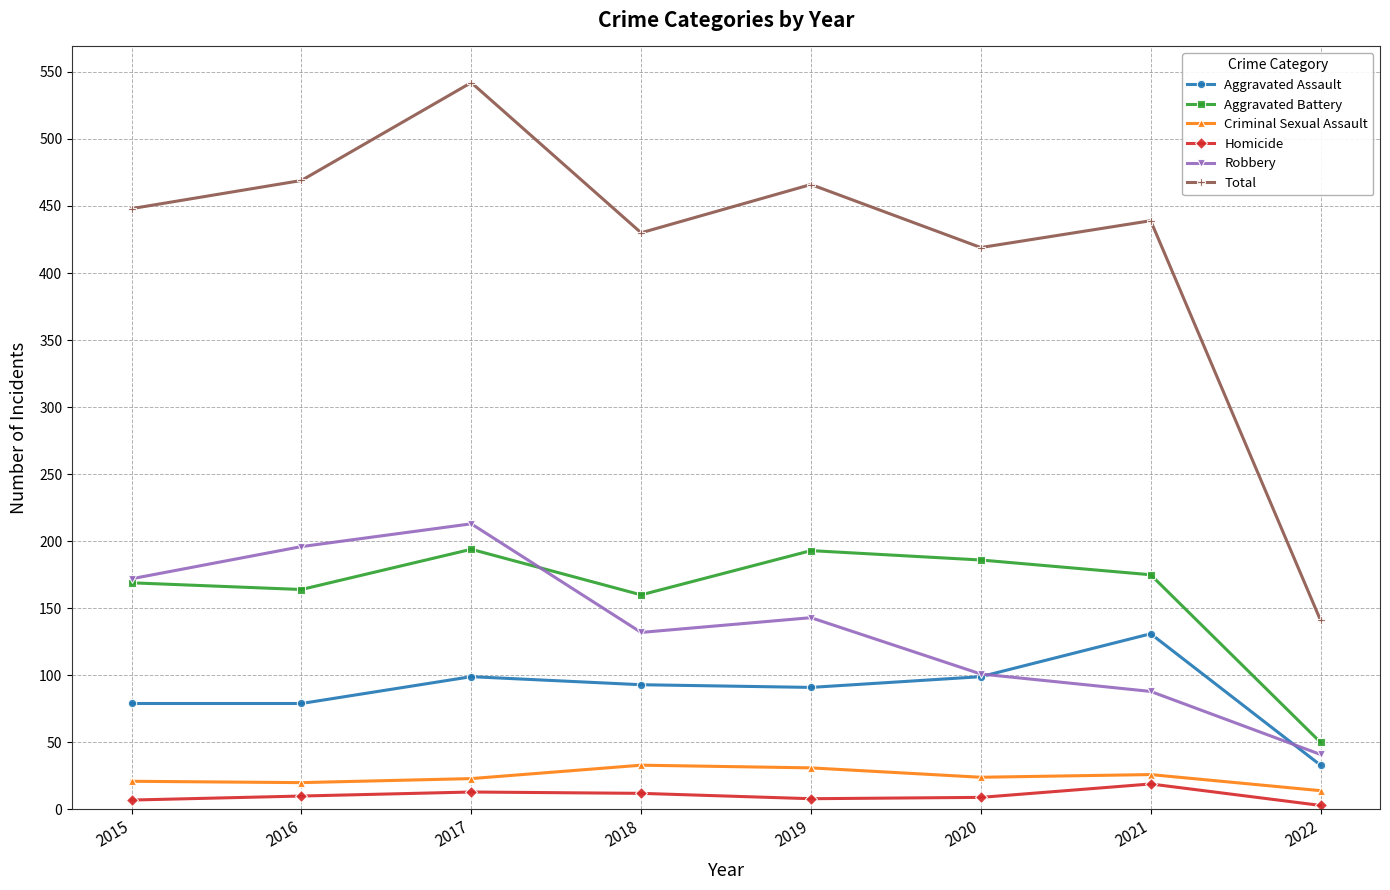

Which series has the widest spread of values?

Total